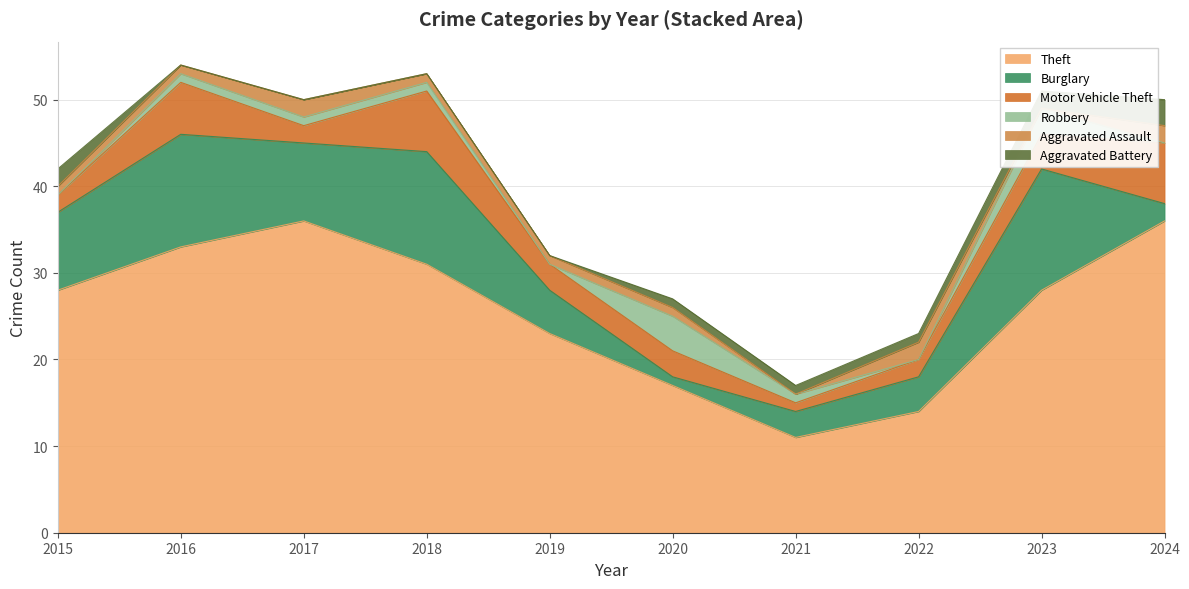

How many data points does each series have?

10